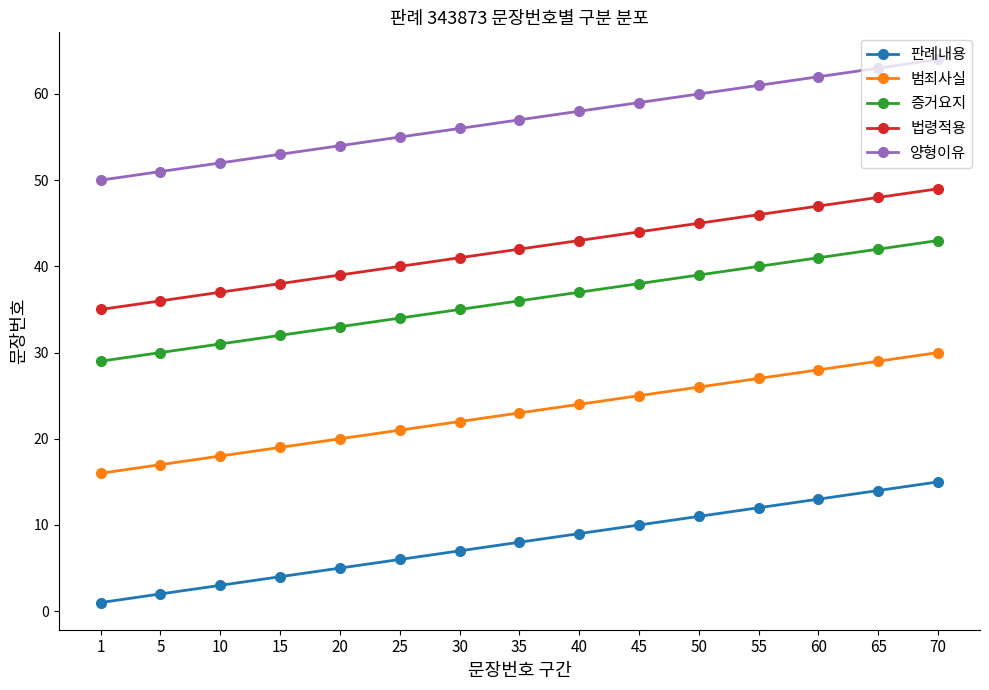

Rank the series by their maximum value, from highest to lowest.

양형이유, 법령적용, 증거요지, 범죄사실, 판례내용